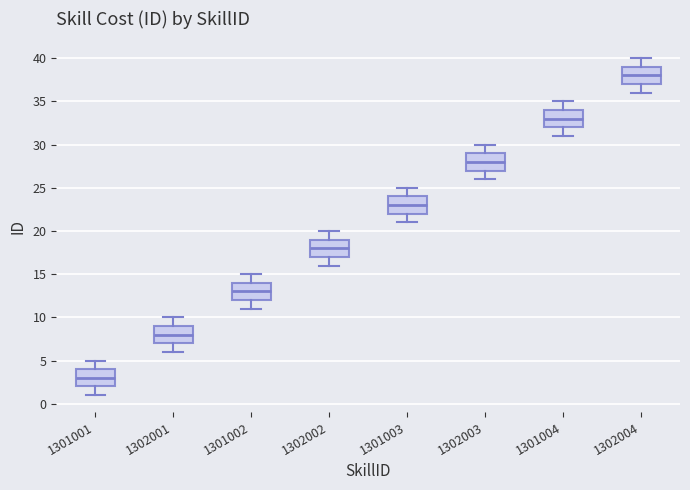

Reading left to right, transcribe this box plot: for each box, give where its median line is, the range the box spans, and where its two whiskers end, as read against the y-axis. The values are not printed on the chart, so give them approximately, as read against the axis.

1301001: median 3, box 2 to 4, whiskers 1 to 5
1302001: median 8, box 7 to 9, whiskers 6 to 10
1301002: median 13, box 12 to 14, whiskers 11 to 15
1302002: median 18, box 17 to 19, whiskers 16 to 20
1301003: median 23, box 22 to 24, whiskers 21 to 25
1302003: median 28, box 27 to 29, whiskers 26 to 30
1301004: median 33, box 32 to 34, whiskers 31 to 35
1302004: median 38, box 37 to 39, whiskers 36 to 40